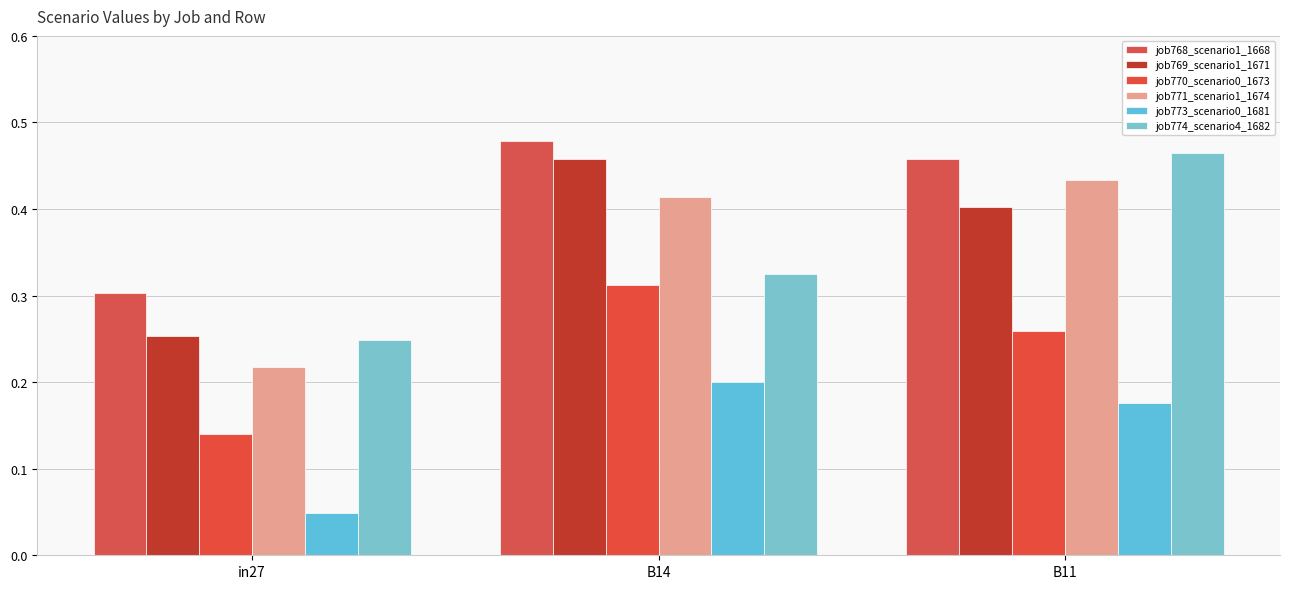

How many bars are there in total?

18